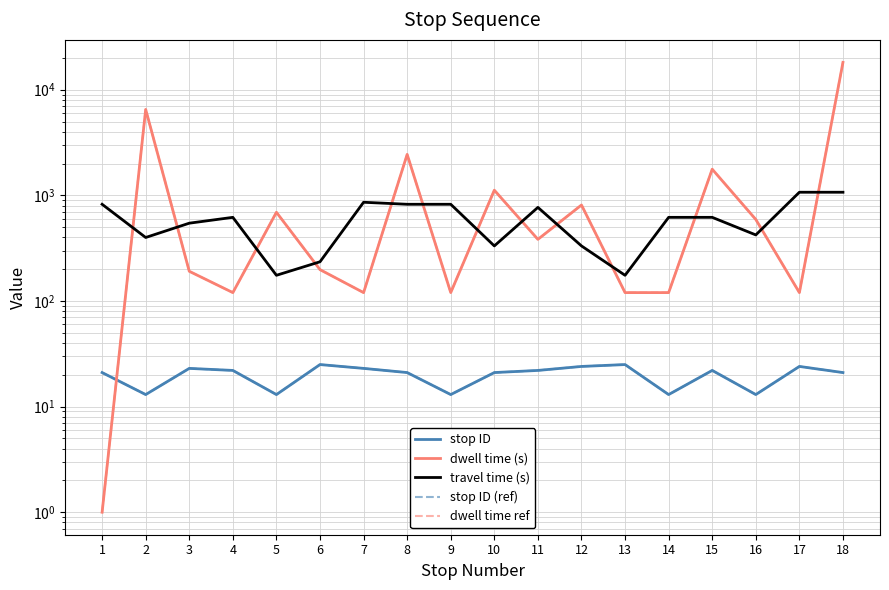

At which category is the sum across all series the highest?

18